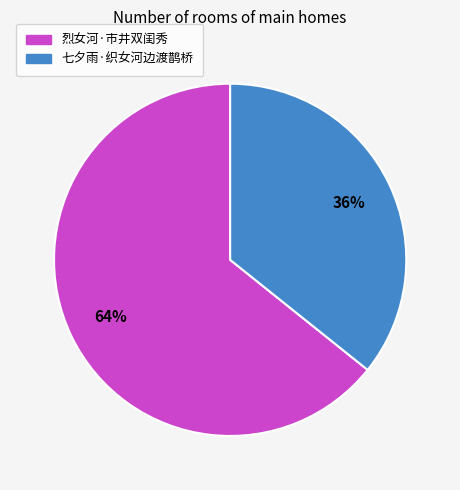

Is the sum of 七夕雨·织女河边渡鹊桥 and 烈女河·市井双闺秀 greater than half?

Yes